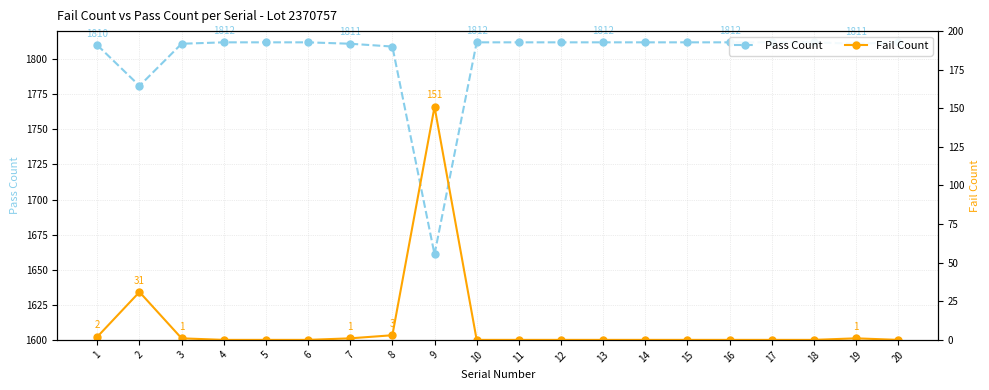

List the series in order of their peak value, lowest first.

Fail Count, Pass Count